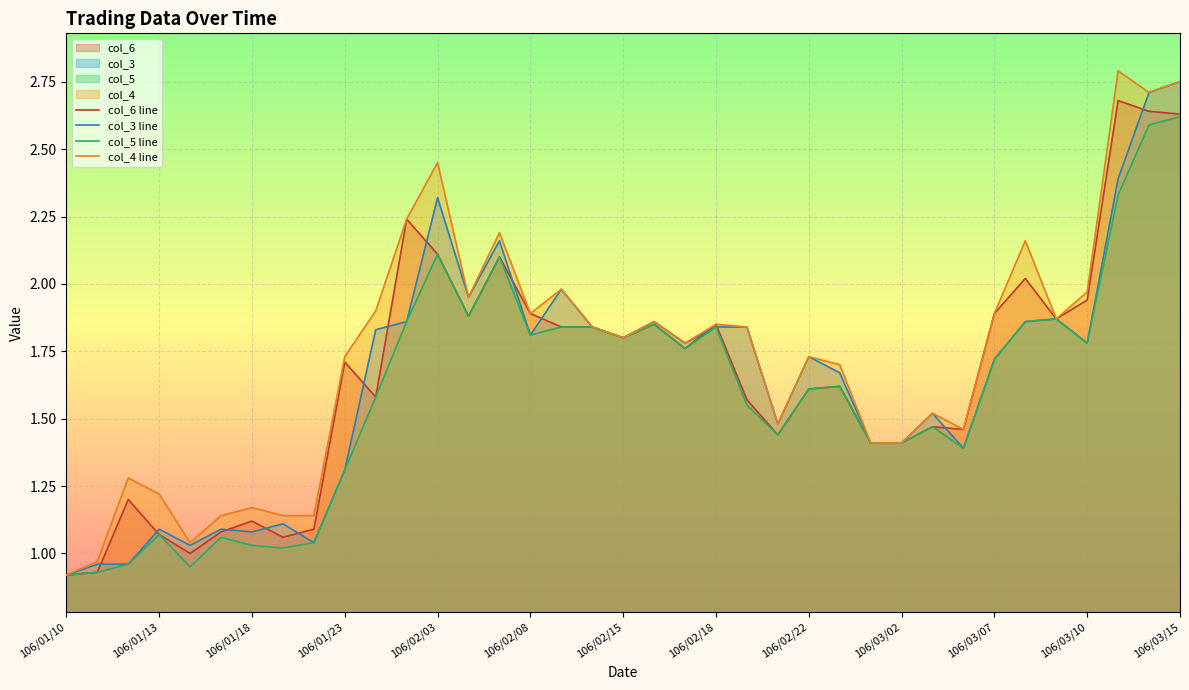

What is the value of the col_5 line point at the 12th from the left?

1.9